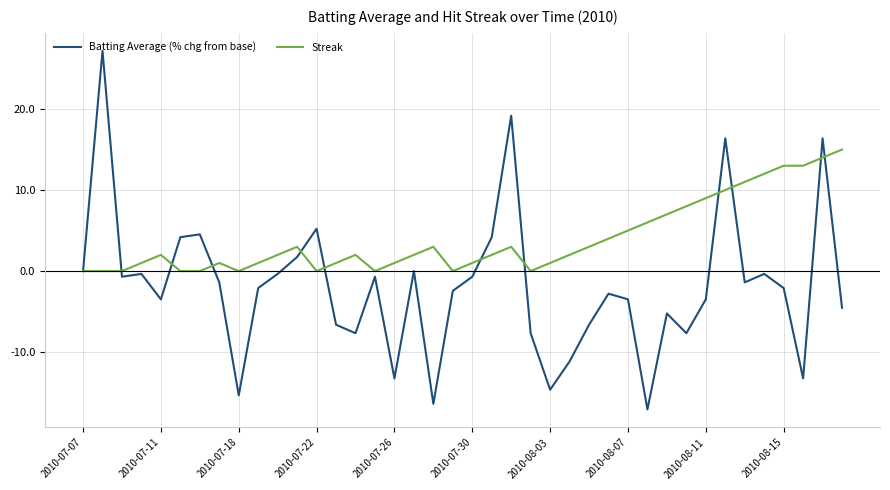

Which series has the widest spread of values?

Batting Average (% chg from base)